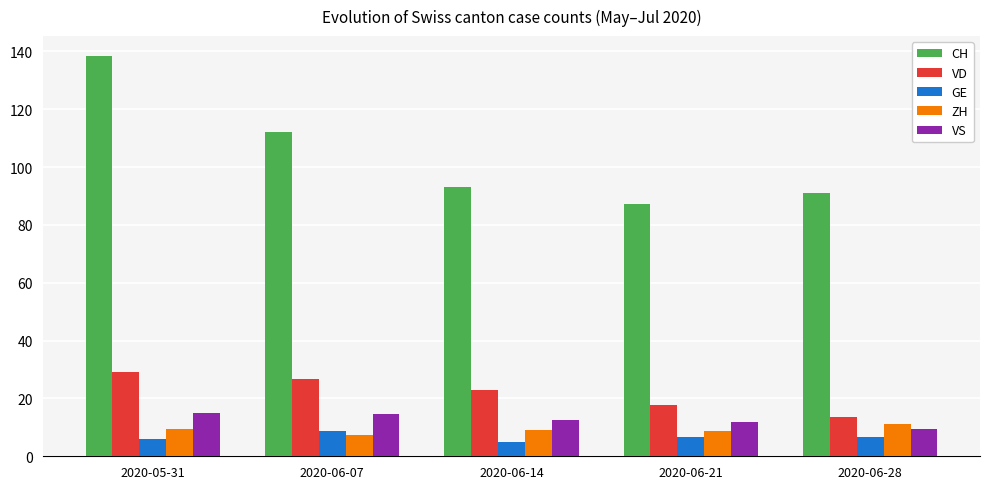

What is the label of the 4th bar from the right?

2020-06-07